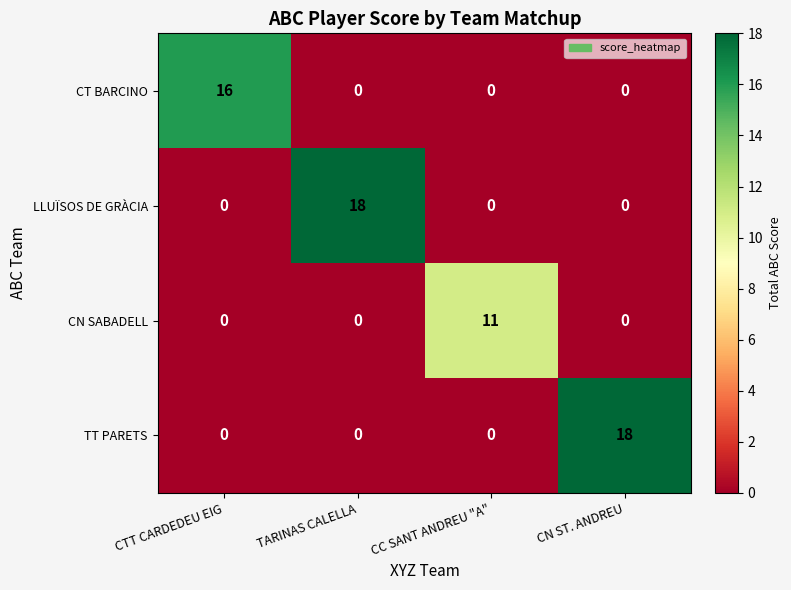

Is it true that CN SABADELL equals 0 at CN ST. ANDREU?

True